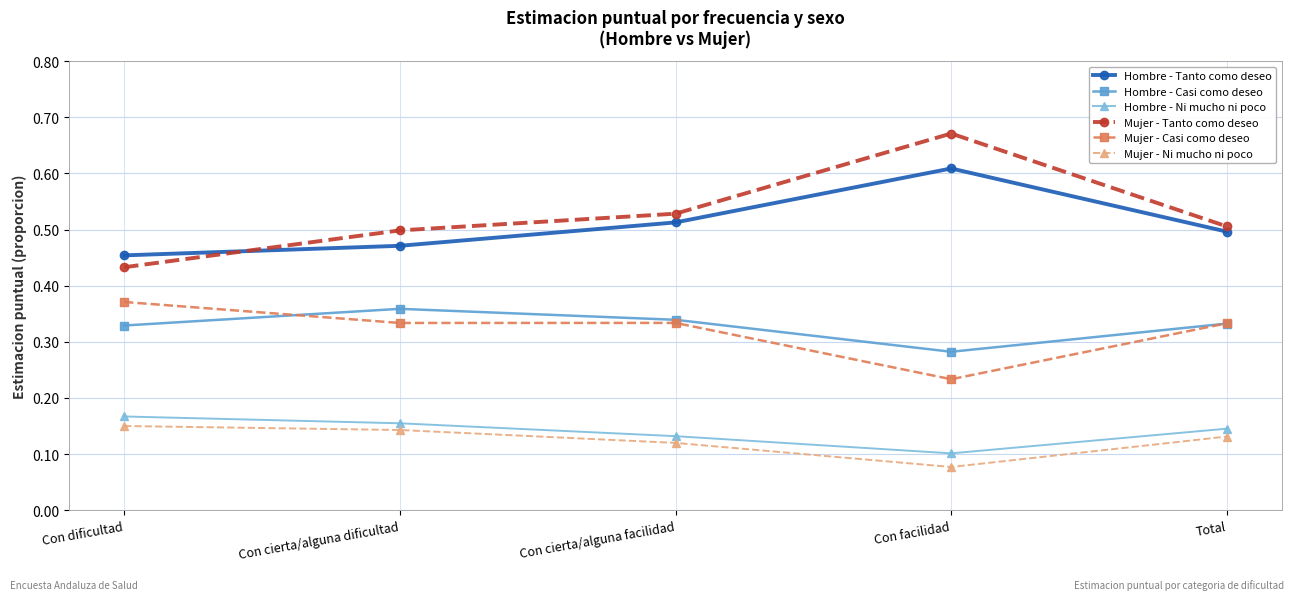

At how many categories does at least one series exceed 0?

5